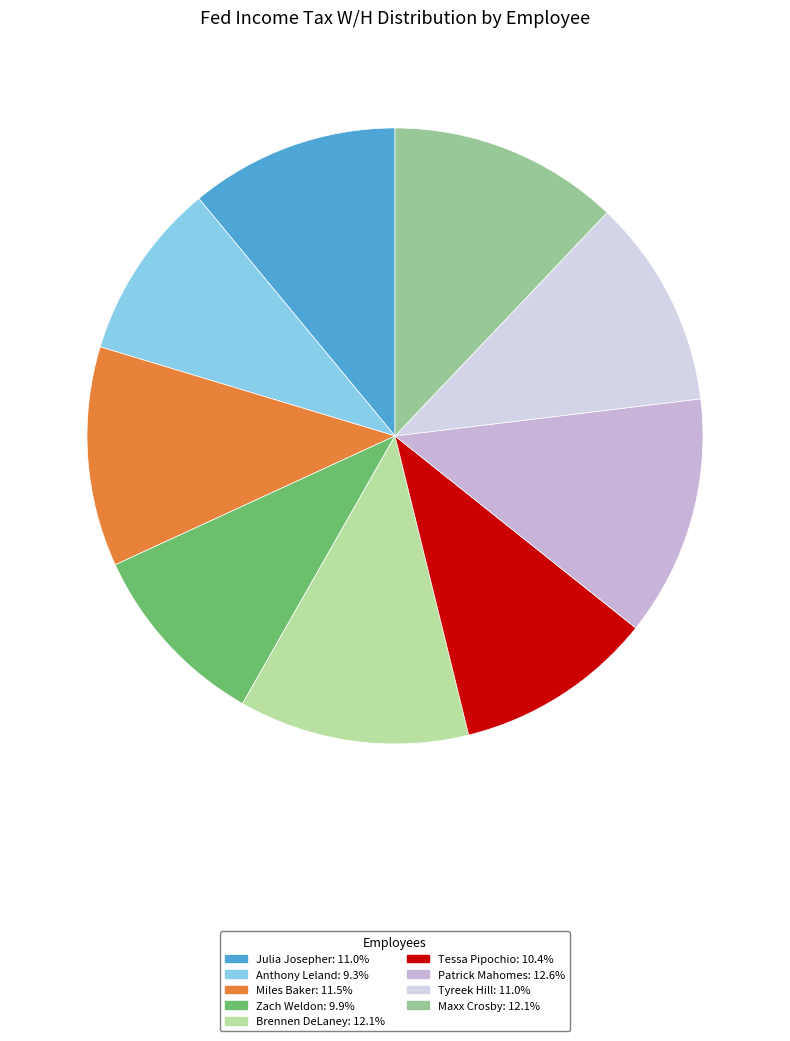

How many slices are in this pie chart?

9